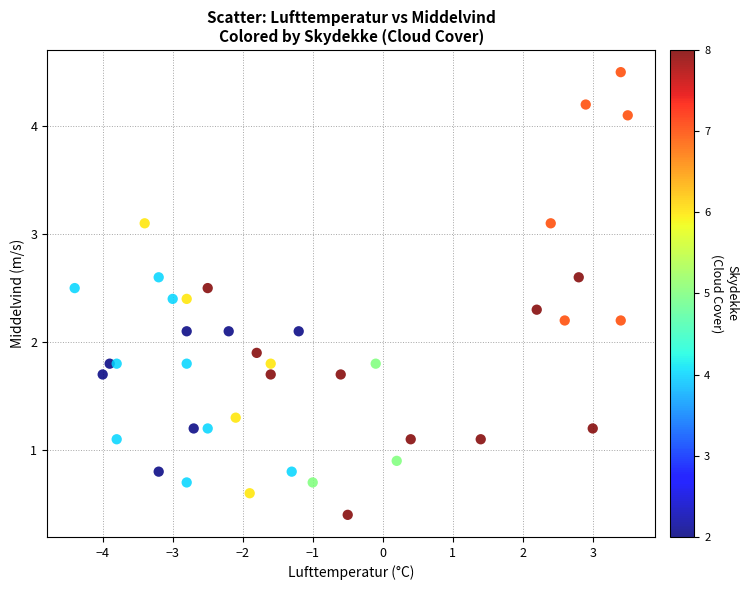

What is the range of Y values (max minus min)?

4.1